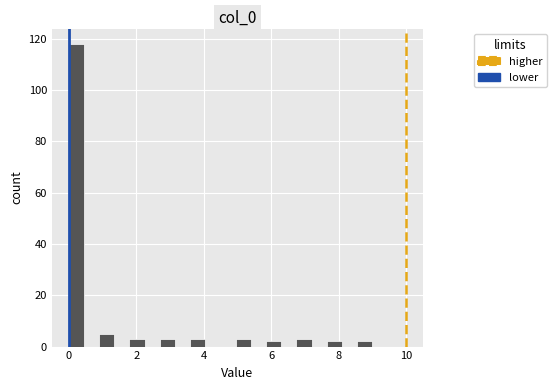

Read against the x-axis, roughly where is the centre of the tallest bar?

0.2